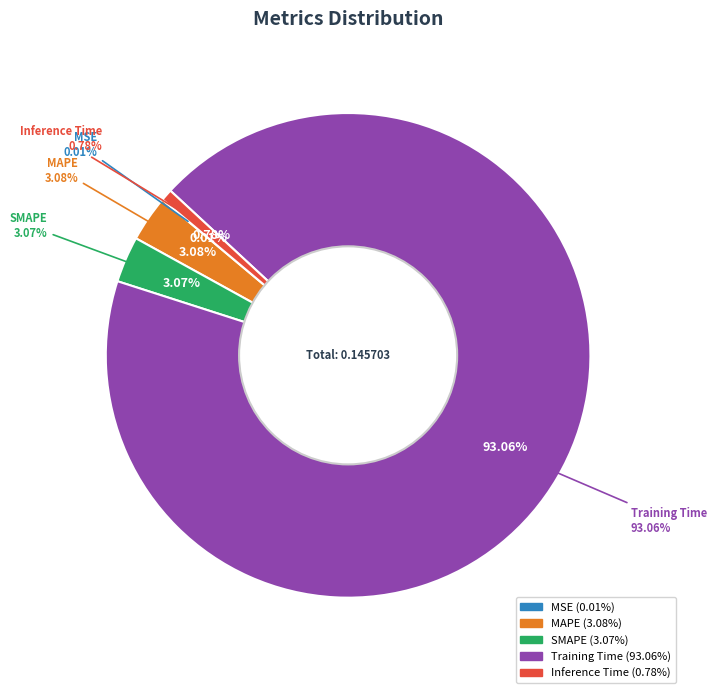

Rank the categories by value from lowest to highest.

MSE, Inference Time, SMAPE, MAPE, Training Time